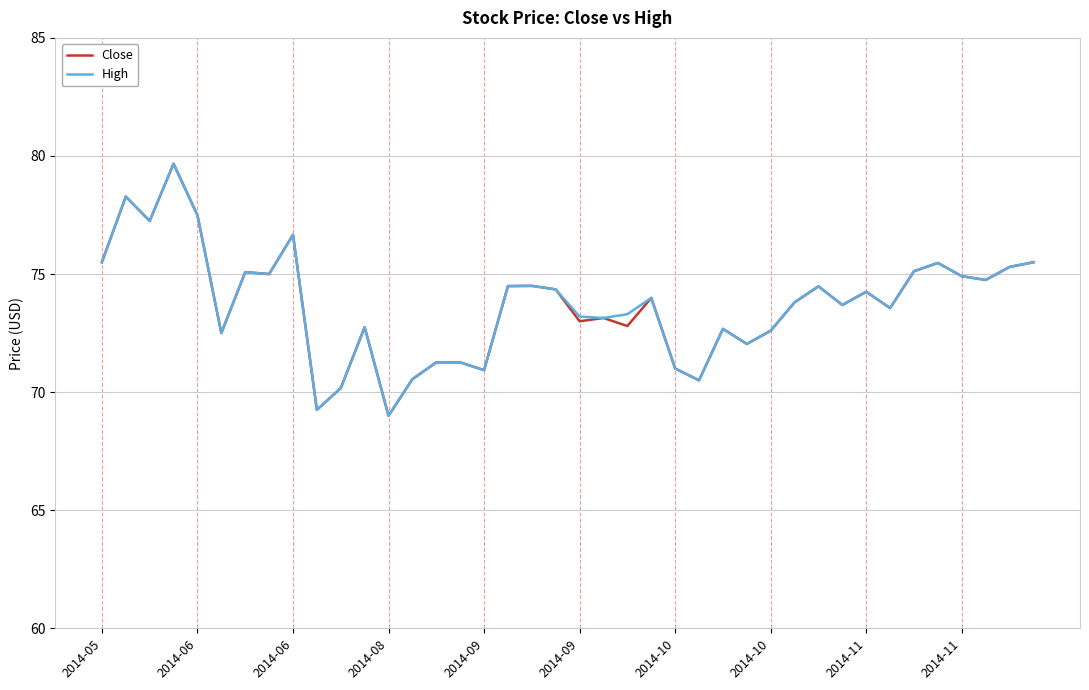

What is the greatest value displayed?

79.7